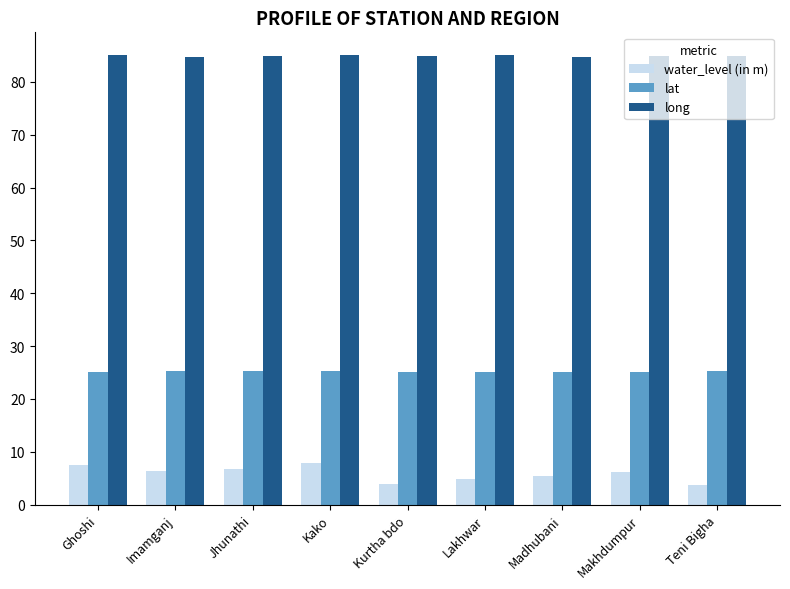

What is the greatest value displayed?

85.1